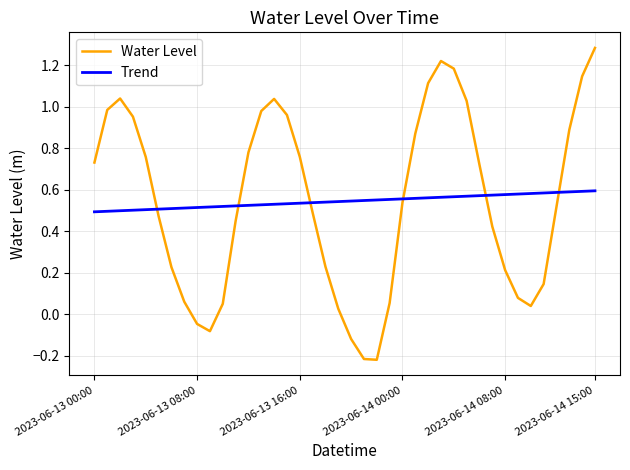

After their last crossing, which series has the higher values: Trend or Water Level?

Water Level